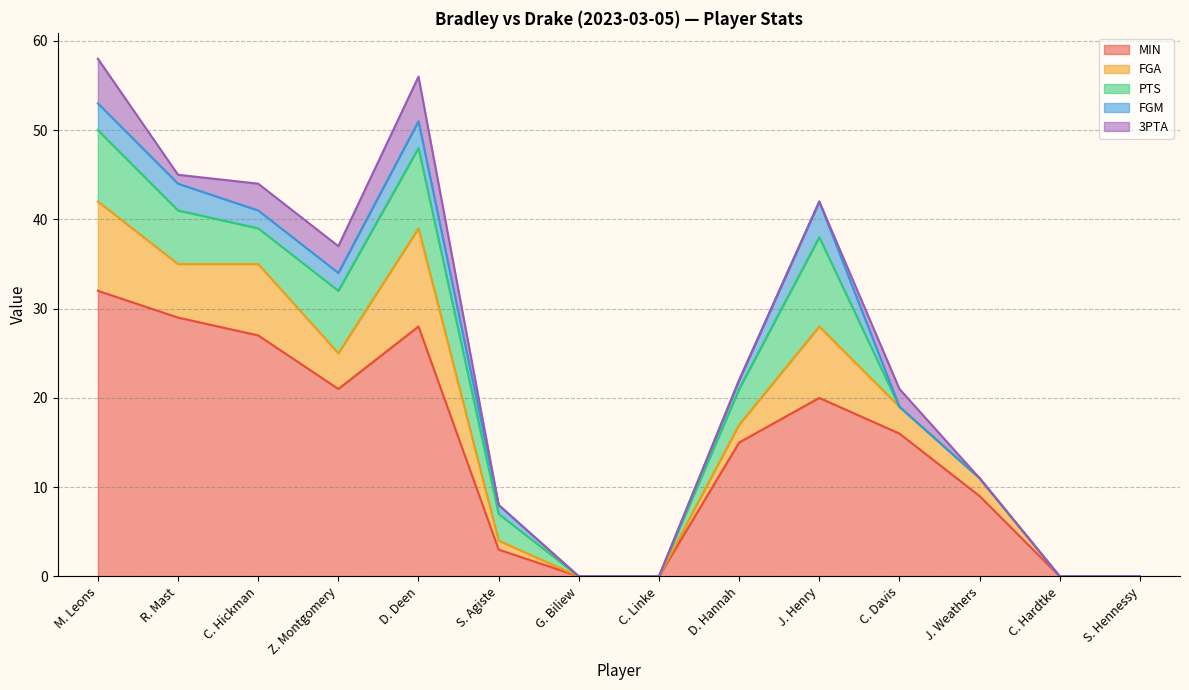

True or false: MIN and FGM cross at least once.

False